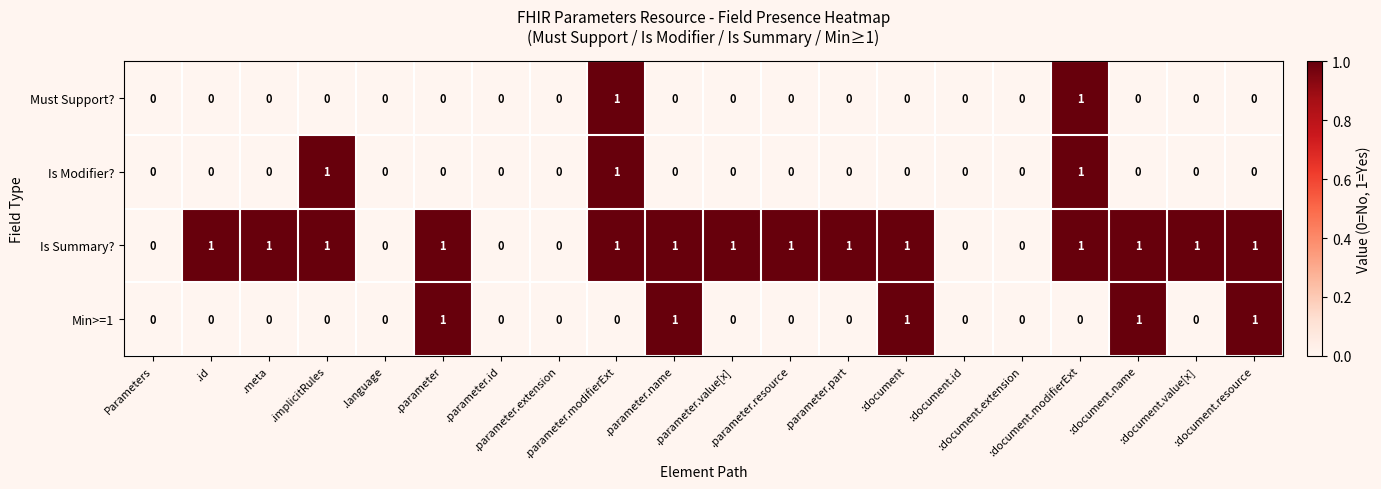

Which series has the largest total across all categories?

Is Summary?